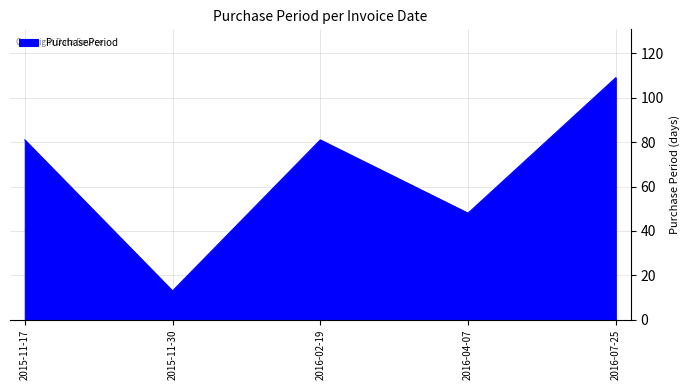

True or false: there are more than 0 points higher than both neighbors.

True